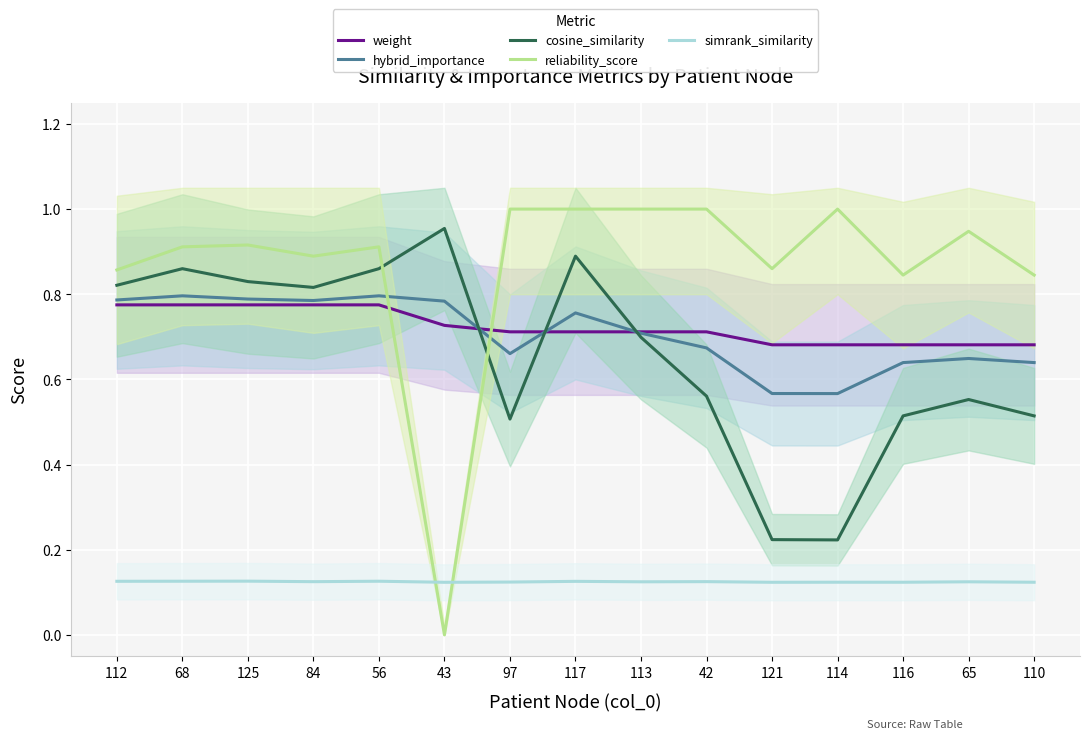

At 114, list the series in order from largest to smallest.

reliability_score, weight, hybrid_importance, cosine_similarity, simrank_similarity